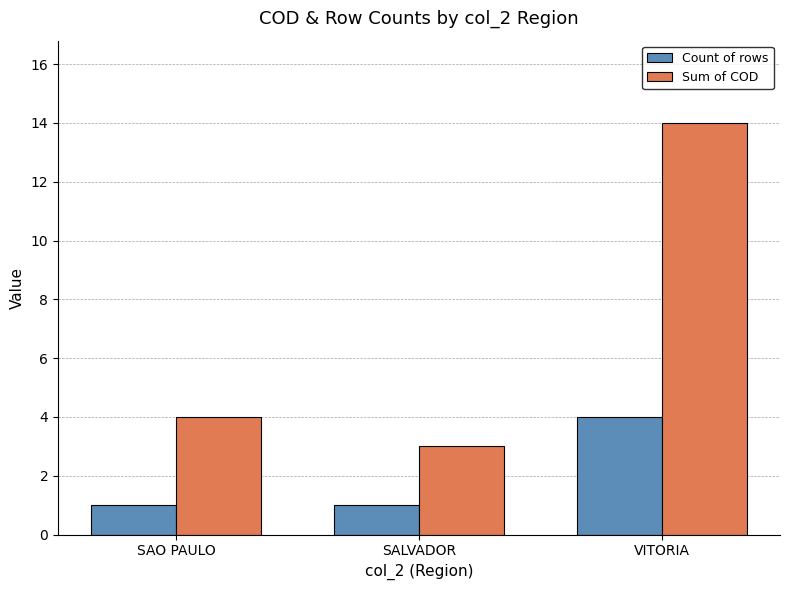

Between SAO PAULO and VITORIA, which series saw the biggest shift?

Sum of COD